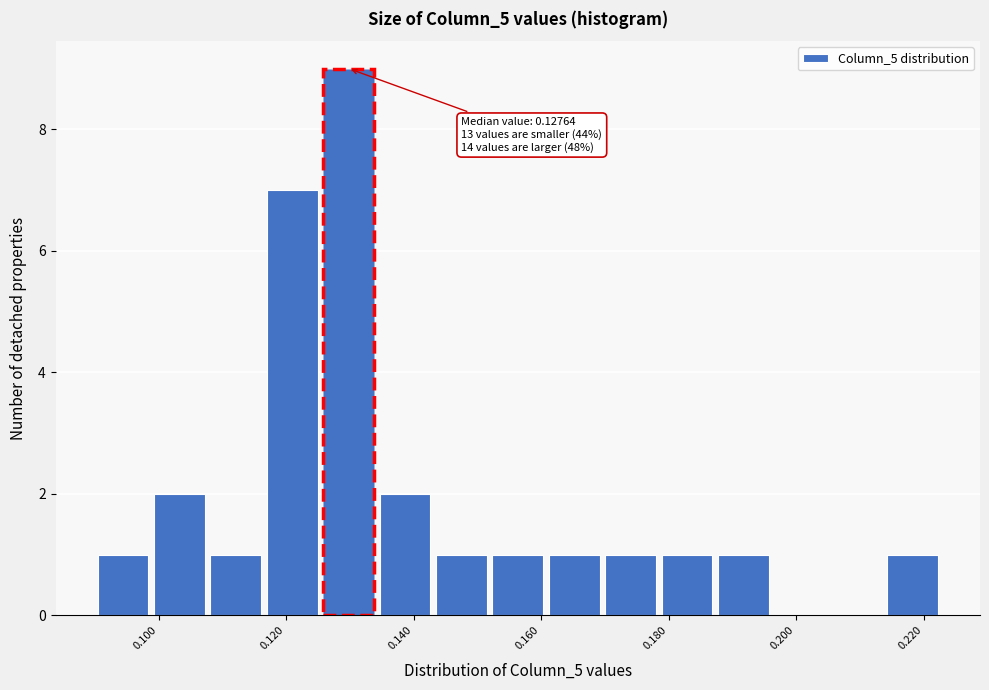

Over which range of the x-axis is the bar tallest?

0.126 to 0.134